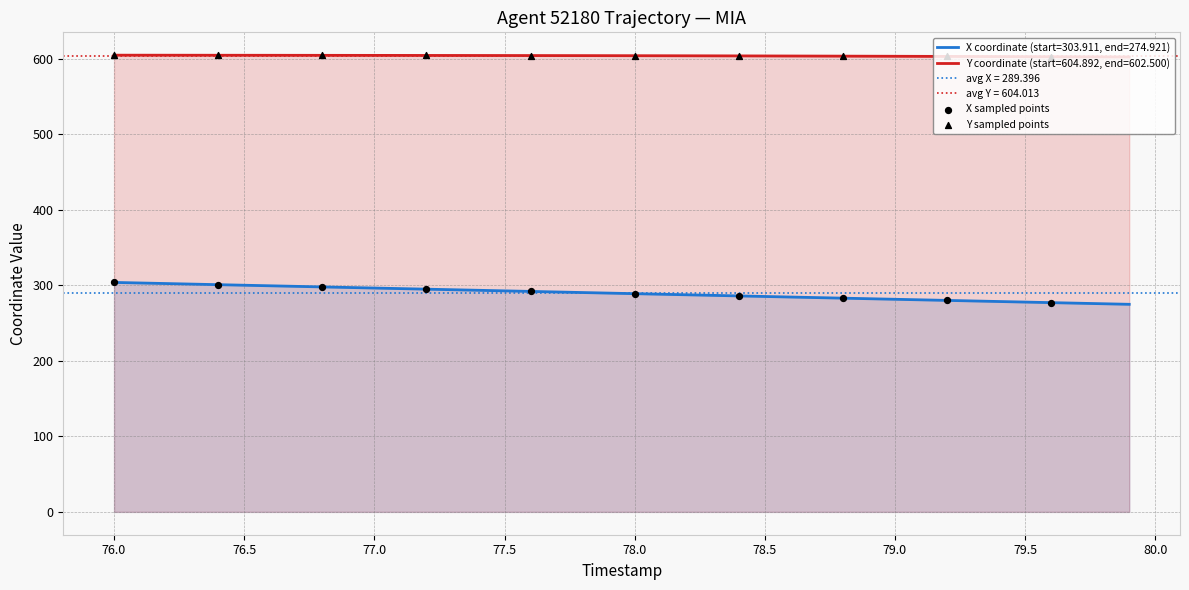

Which series contains the highest Y value?

Y sampled points